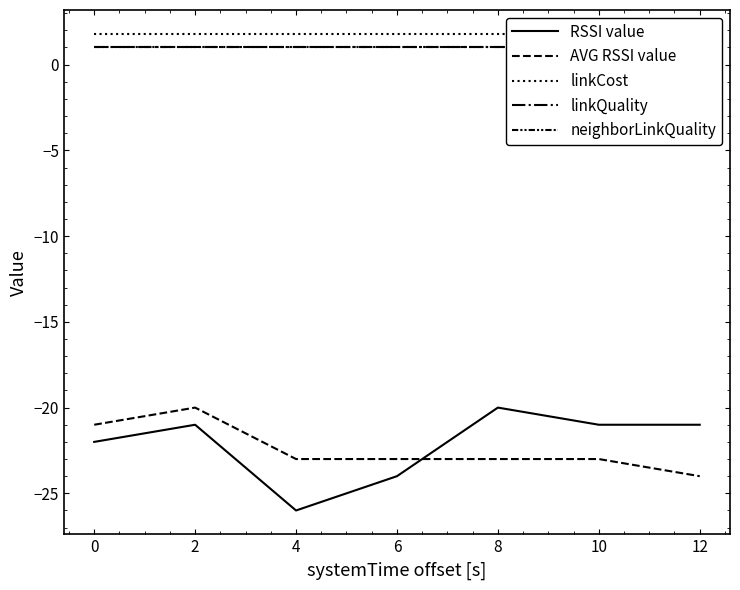

Reading left to right, extract all data points from this chart.

RSSI value: -22.0	-21.0	-26.0	-24.0	-20.0	-21.0	-21.0
AVG RSSI value: -21.0	-20.0	-23.0	-23.0	-23.0	-23.0	-24.0
linkCost: 1.8	1.8	1.8	1.8	1.8	1.8	1.8
linkQuality: 1.0	1.0	1.0	1.0	1.0	1.0	1.0
neighborLinkQuality: 1.0	1.0	1.0	1.0	1.0	1.0	1.0